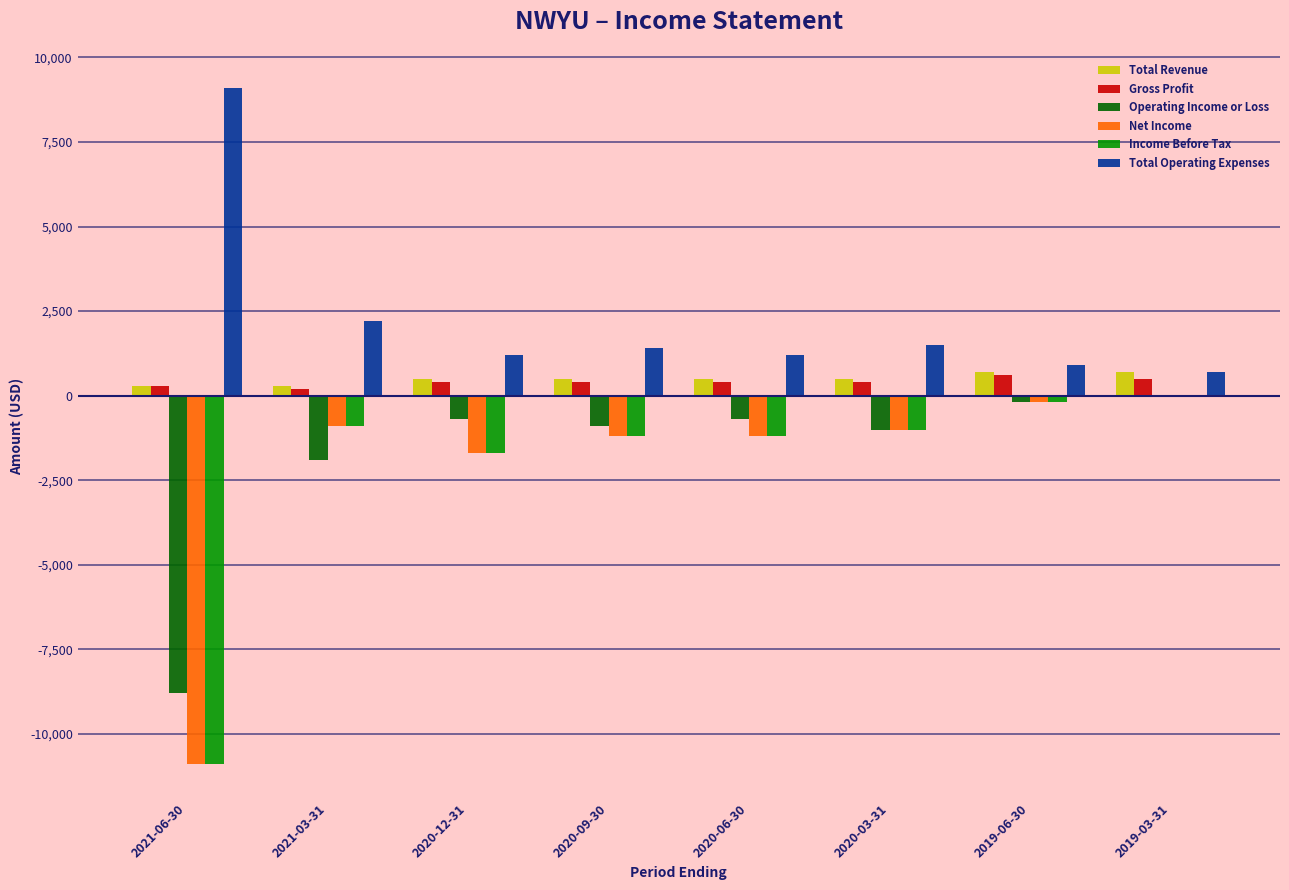

Reading left to right, extract all data points from this chart.

Total Revenue: 2021-06-30=300	2021-03-31=300	2020-12-31=500	2020-09-30=500	2020-06-30=500	2020-03-31=500	2019-06-30=700	2019-03-31=700
Gross Profit: 2021-06-30=300	2021-03-31=200	2020-12-31=400	2020-09-30=400	2020-06-30=400	2020-03-31=400	2019-06-30=600	2019-03-31=500
Operating Income or Loss: 2021-06-30=-8800	2021-03-31=-1900	2020-12-31=-700	2020-09-30=-900	2020-06-30=-700	2020-03-31=-1000	2019-06-30=-200	2019-03-31=0
Net Income: 2021-06-30=-10900	2021-03-31=-900	2020-12-31=-1700	2020-09-30=-1200	2020-06-30=-1200	2020-03-31=-1000	2019-06-30=-200	2019-03-31=0
Income Before Tax: 2021-06-30=-10900	2021-03-31=-900	2020-12-31=-1700	2020-09-30=-1200	2020-06-30=-1200	2020-03-31=-1000	2019-06-30=-200	2019-03-31=0
Total Operating Expenses: 2021-06-30=9100	2021-03-31=2200	2020-12-31=1200	2020-09-30=1400	2020-06-30=1200	2020-03-31=1500	2019-06-30=900	2019-03-31=700